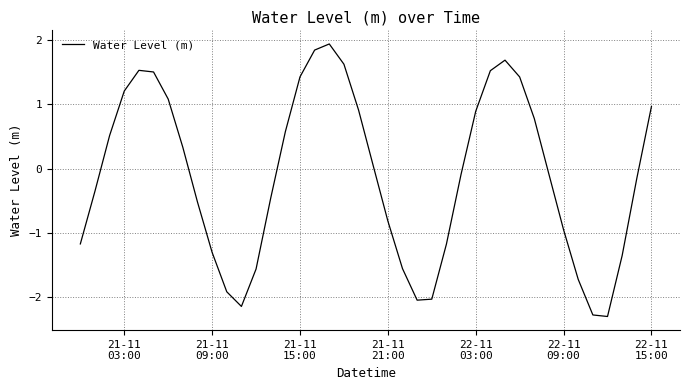

How many categories are shown in the chart?

40